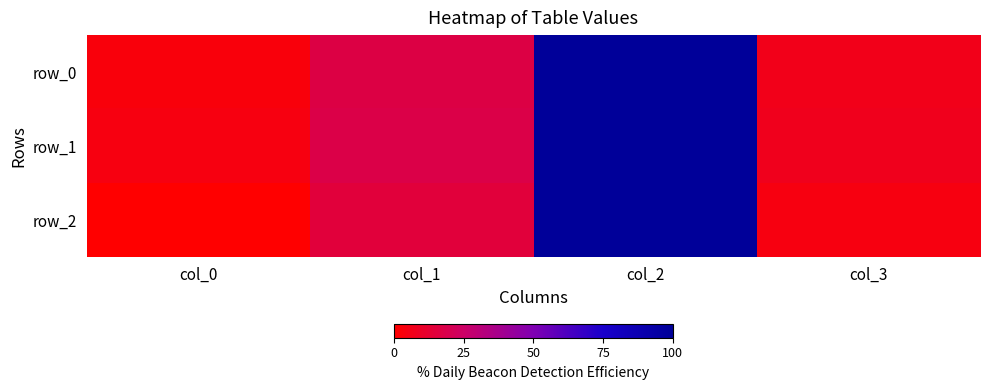

List the labels in order of row_1 value, largest first.

col_2, col_1, col_3, col_0